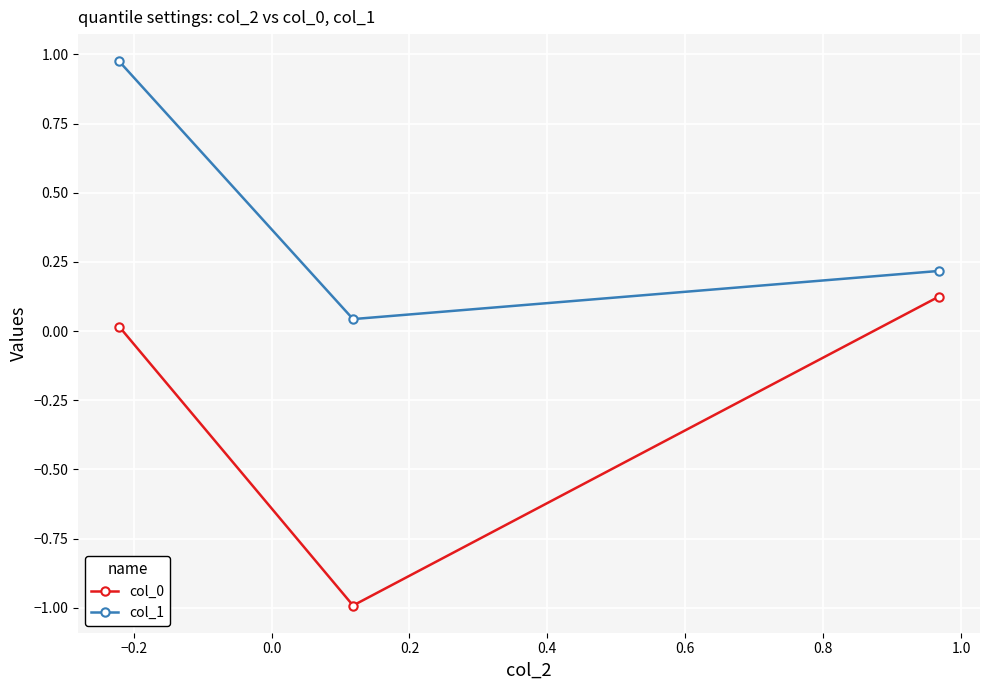

What is the average value of the col_0 series?

-0.3